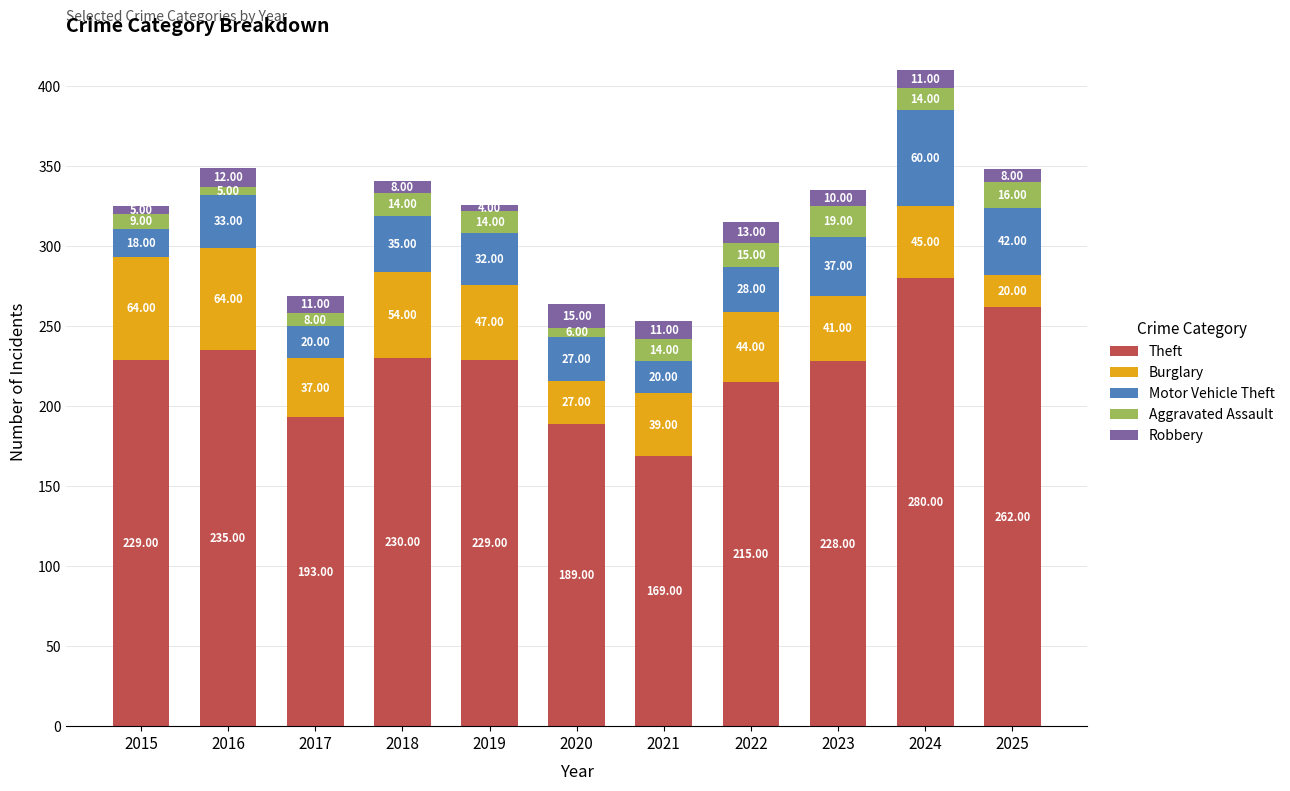

What is the total value across all series at 2016?

349